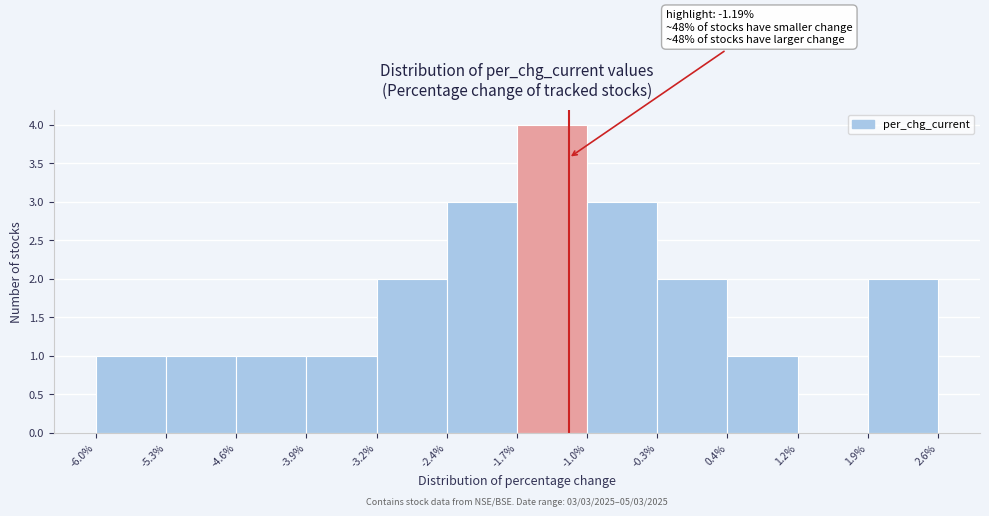

Which range on the x-axis has the tallest bar?

-1.7% to -1.0%